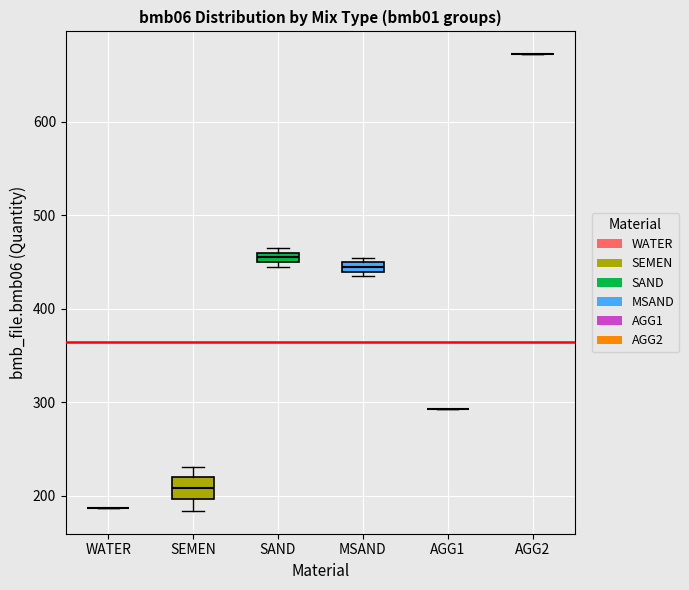

Which box is the tallest, from its lower edge to its upper edge?

SEMEN